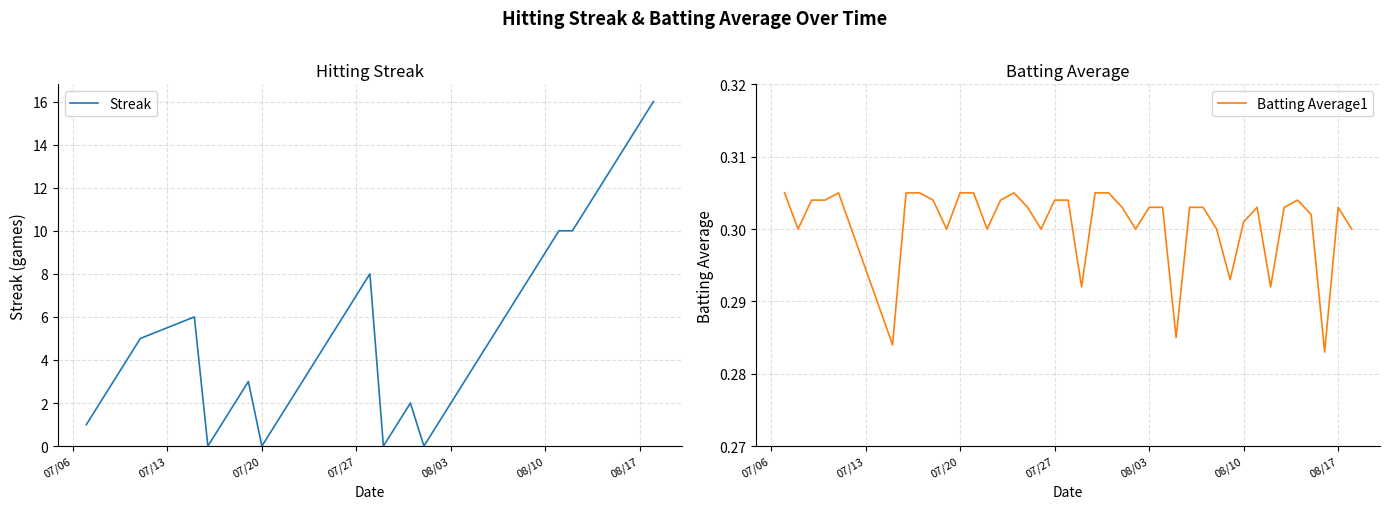

The Batting Average1 series shows 0.1 at 21. True or false?

False